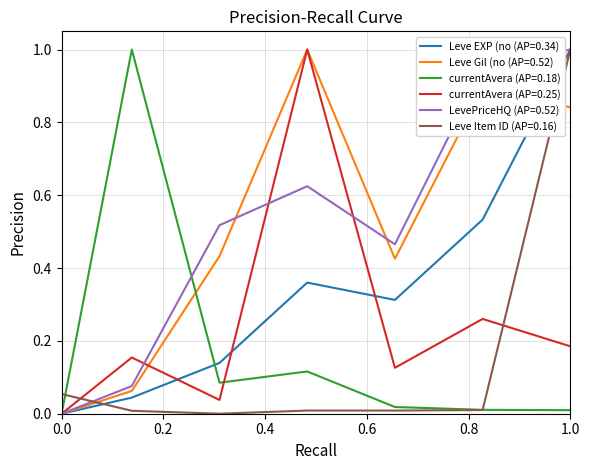

What is the greatest value displayed?

1.0